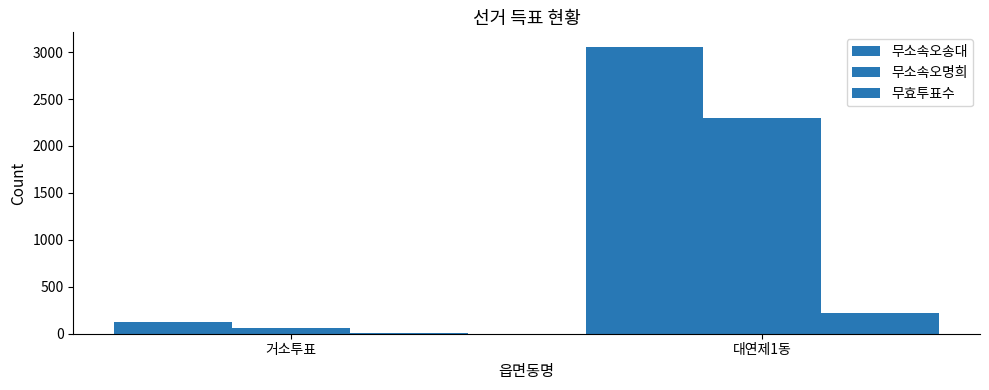

What is the minimum value shown in the chart?

12